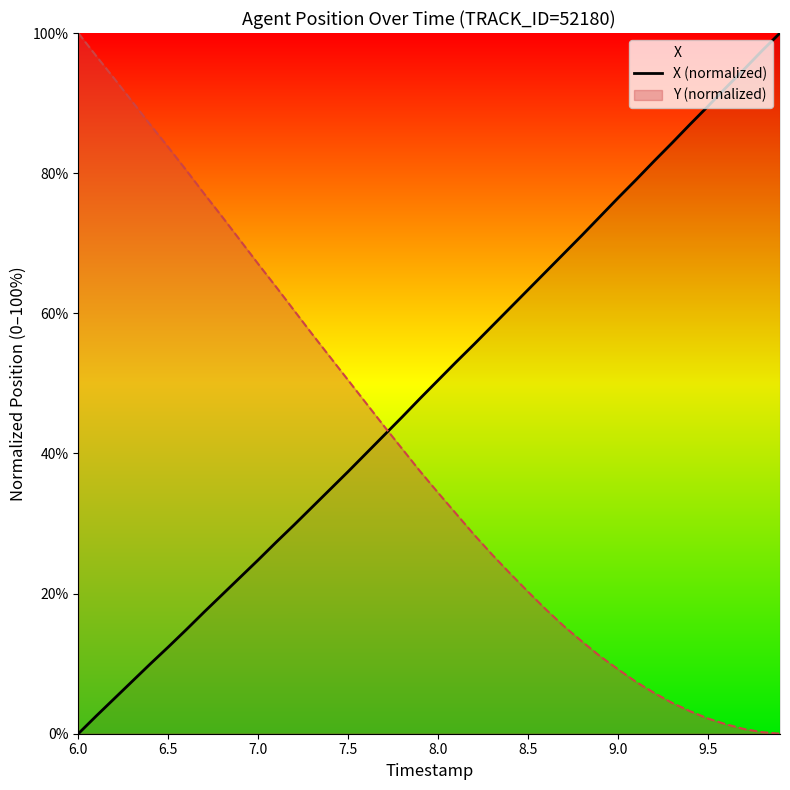

How many lines are shown in the chart?

2